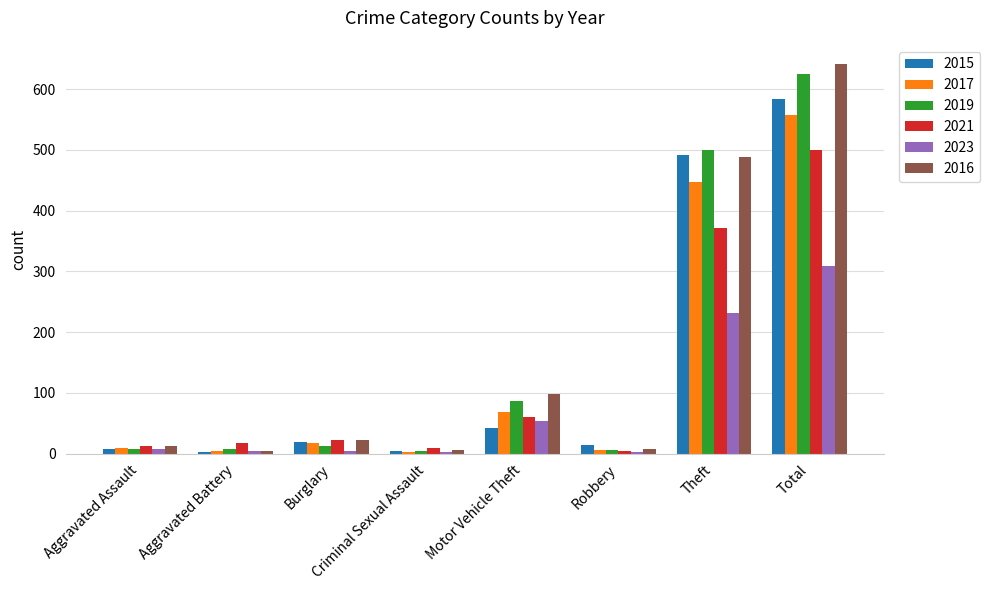

At which category does the chart reach its peak across all series?

Total